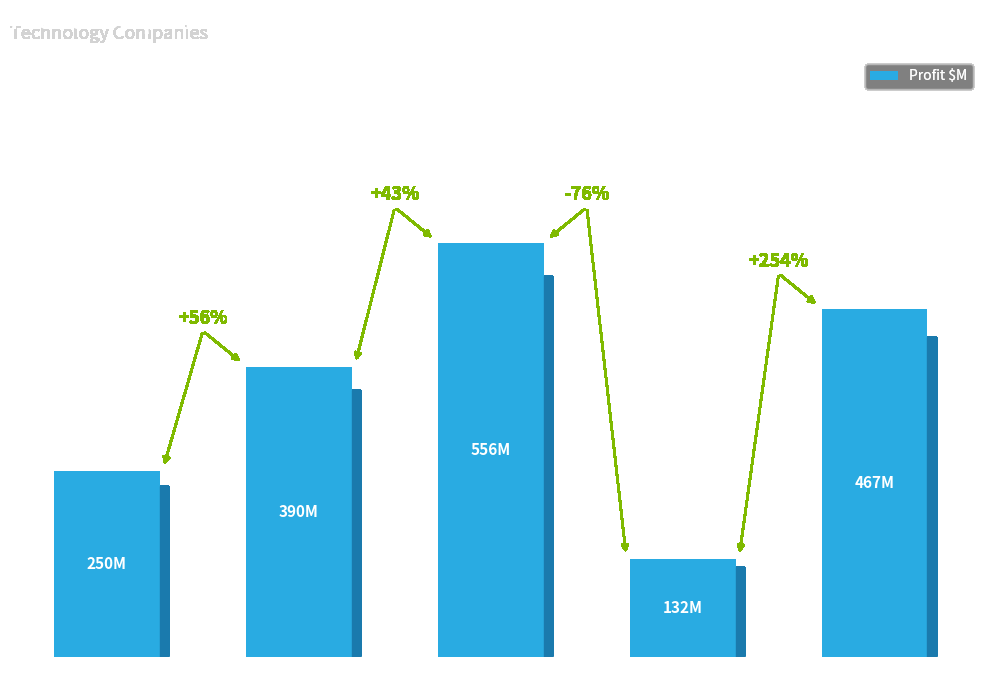

Are the bars horizontal?

No